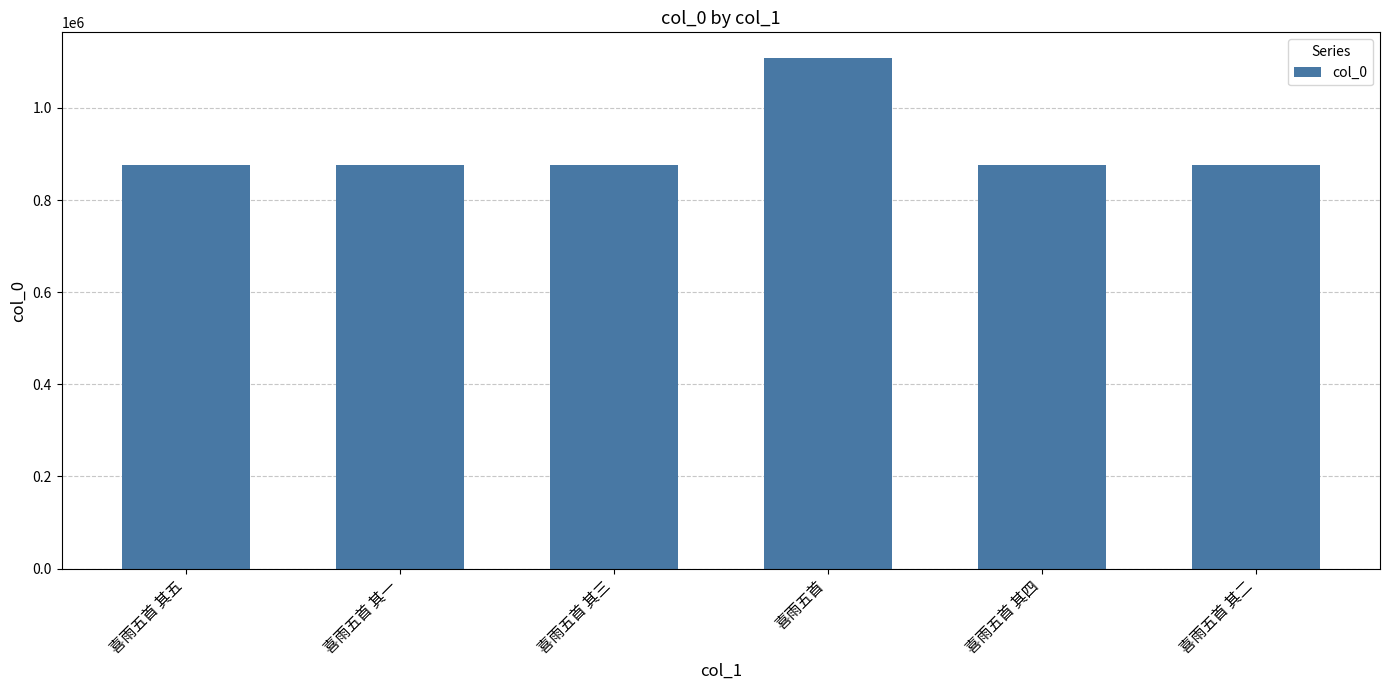

What is the change in value from 喜雨五首 其四 to 喜雨五首 其二?

+2